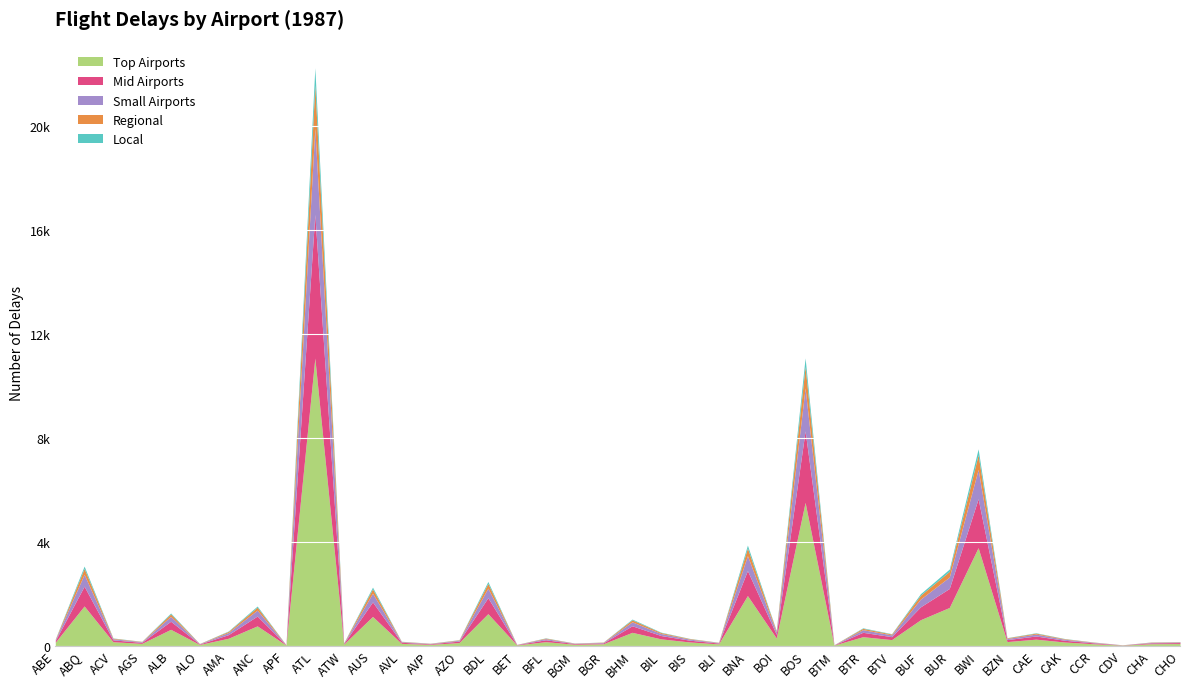

True or false: Small Airports and Regional intersect in this chart.

False